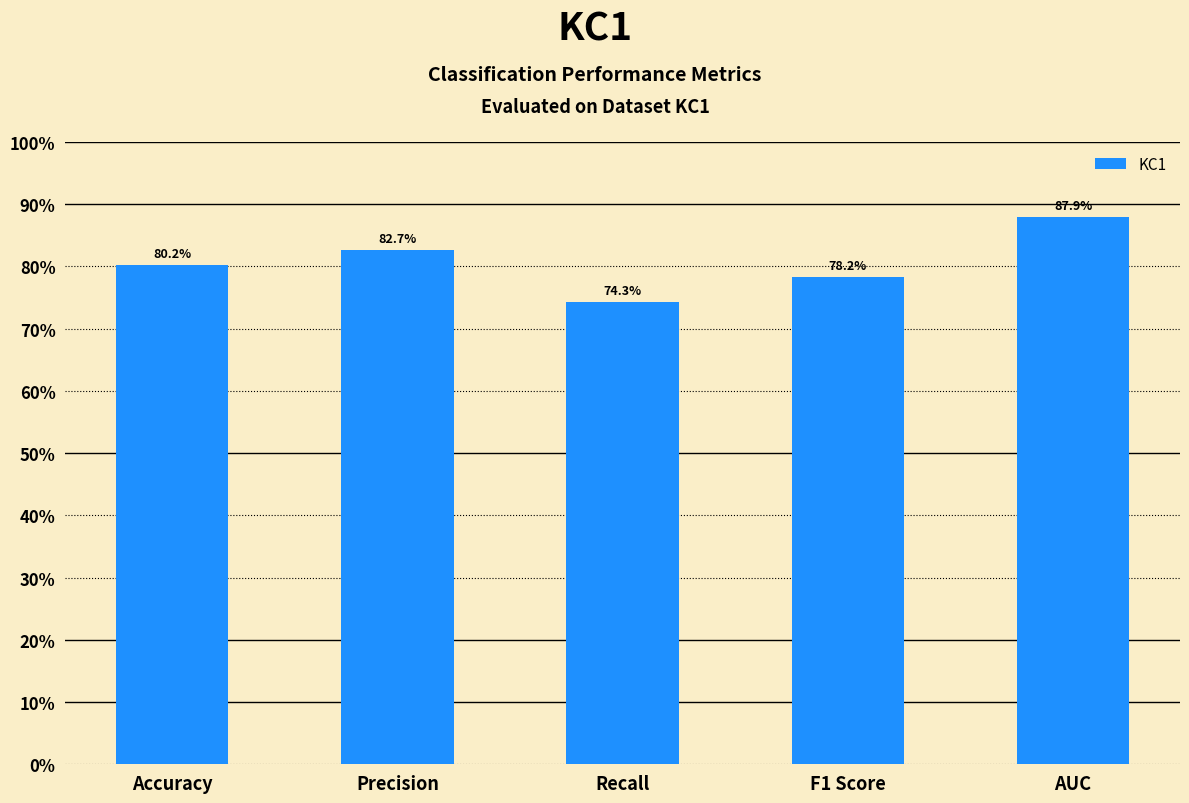

Are the bars horizontal?

No